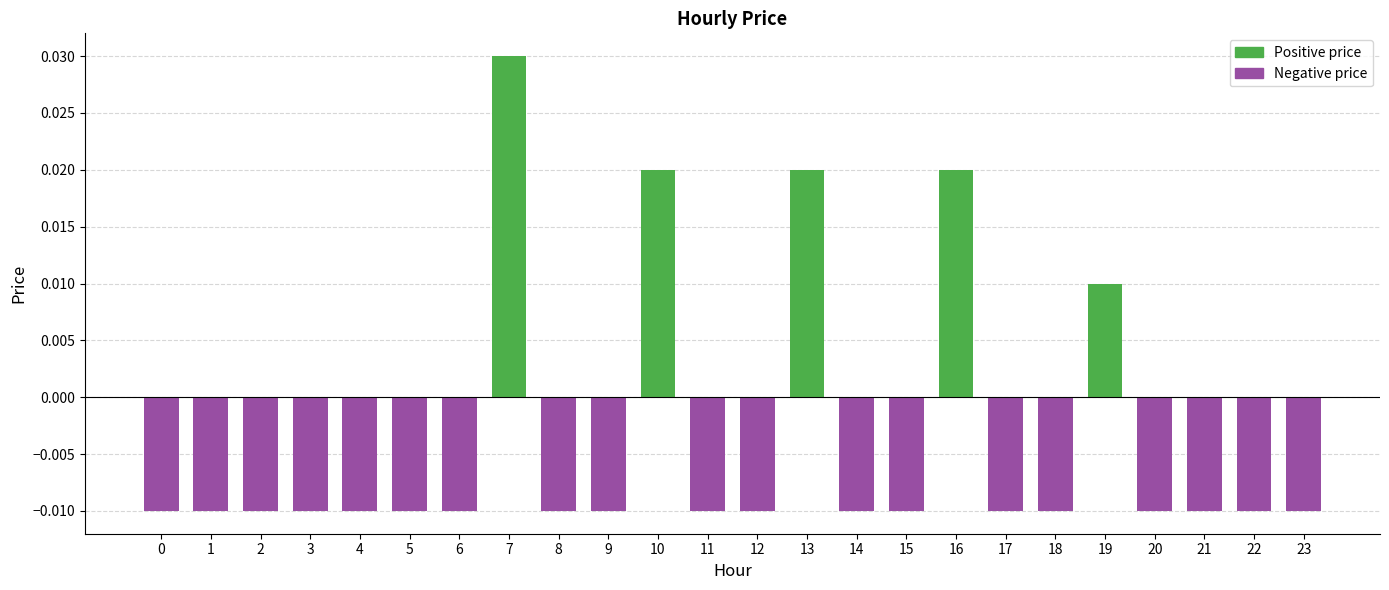

Which series changed the most between 15 and 19?

Positive price